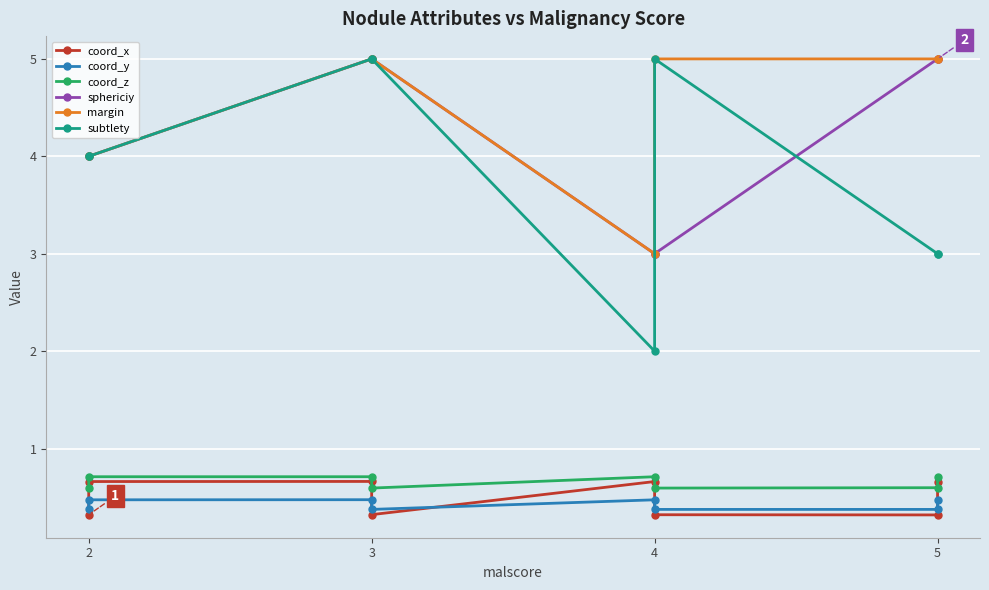

Which category has the lowest value in the subtlety series?

4